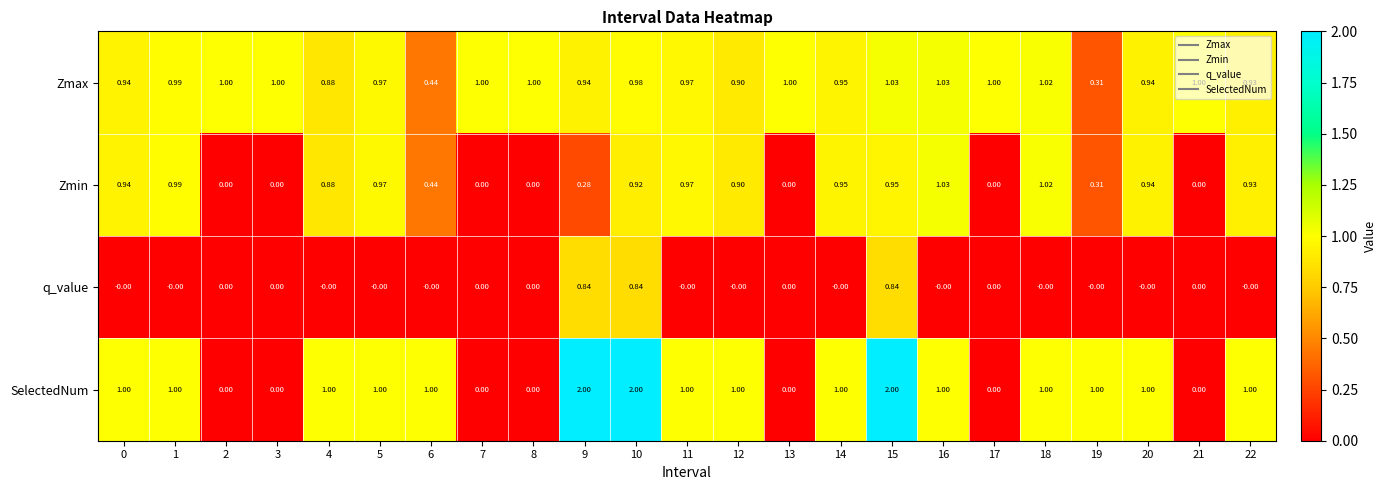

Is the value of Zmin at 7 greater than the value of SelectedNum at 9?

No